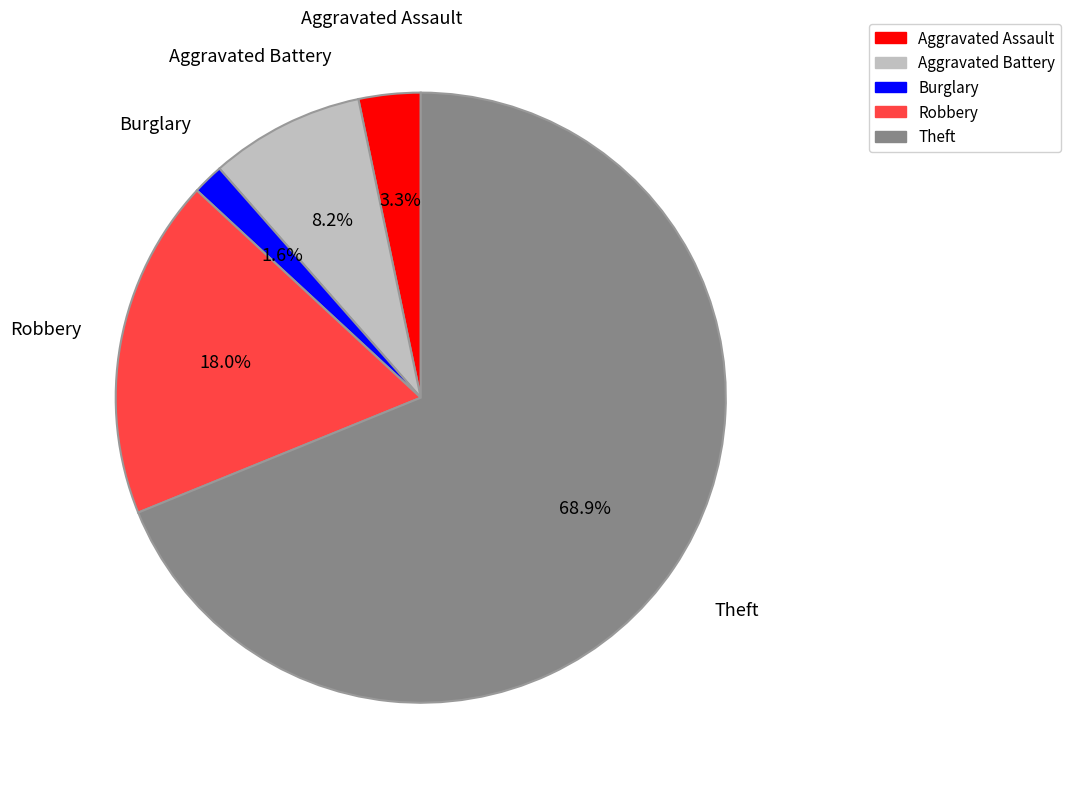

Which slice is the largest?

Theft